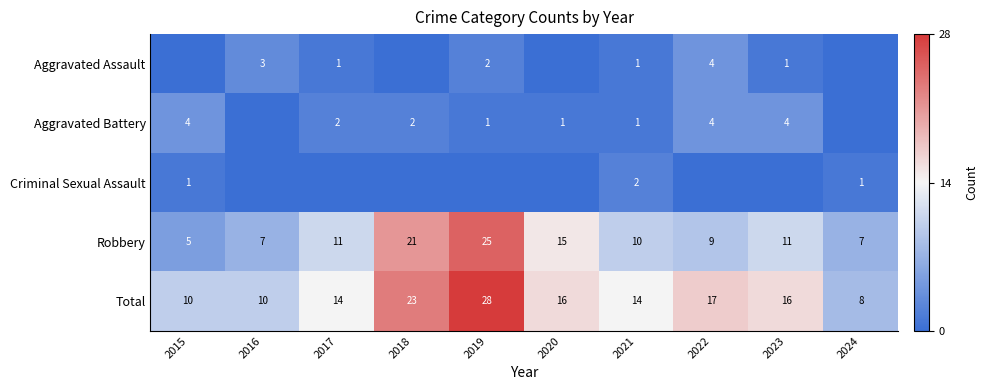

What is the difference between the maximum and minimum values in the Robbery series?

20